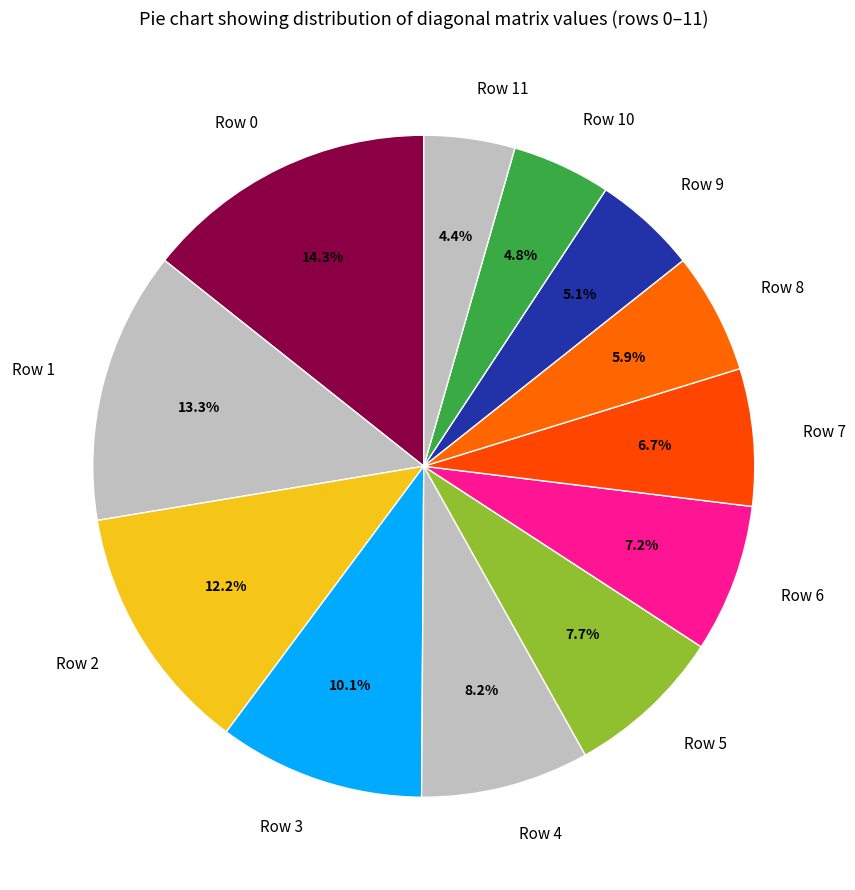

Does Row 6 account for over 50% of the chart?

No